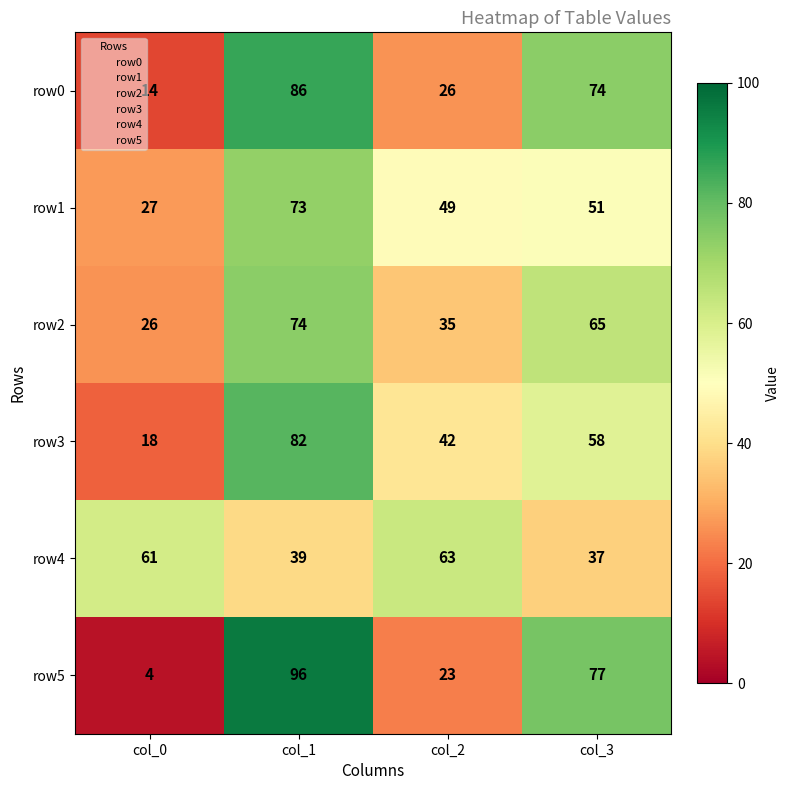

What is the sum of the row4 values at col_0 and col_1?

100